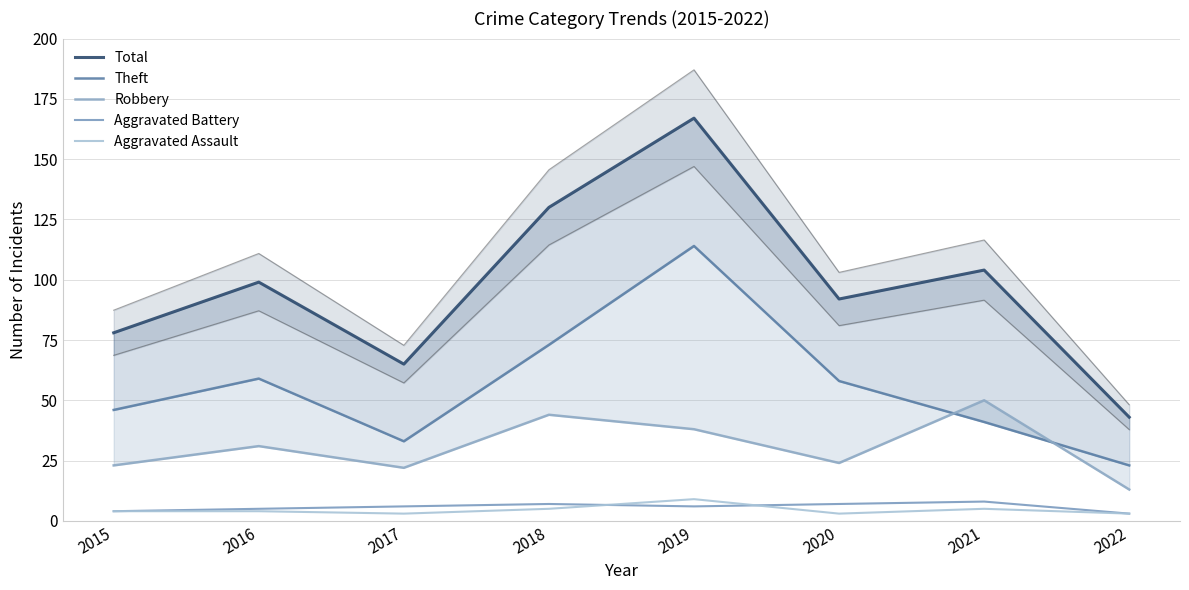

What is the value of the Robbery point at the 1st from the left?

23